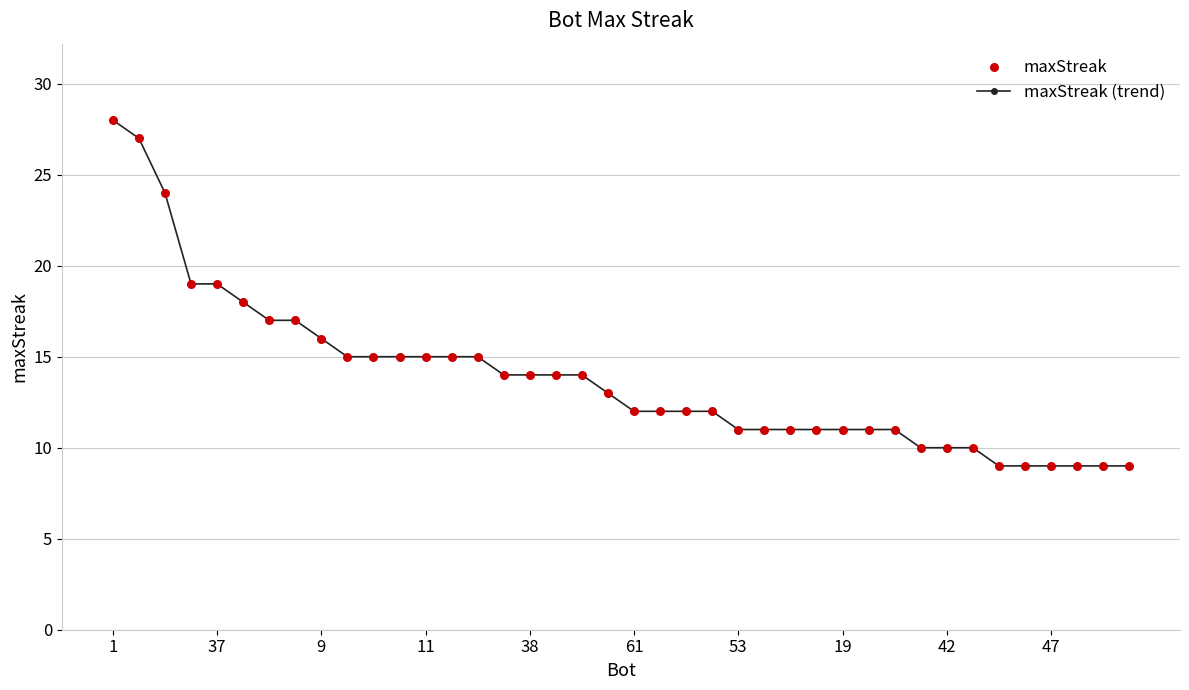

What is the value of the 4th point from the left?

19